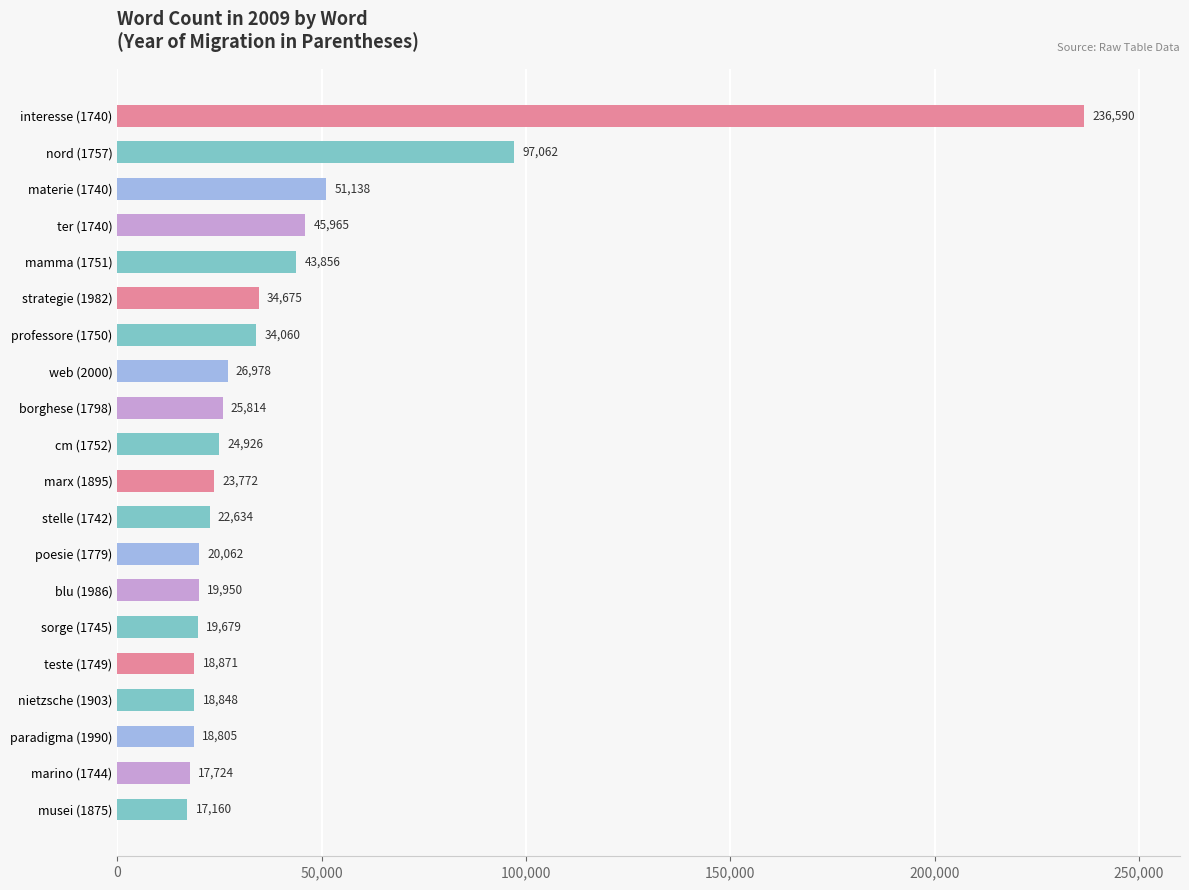

What is the ratio of the value at paradigma (1990) to the value at strategie (1982)?

0.5